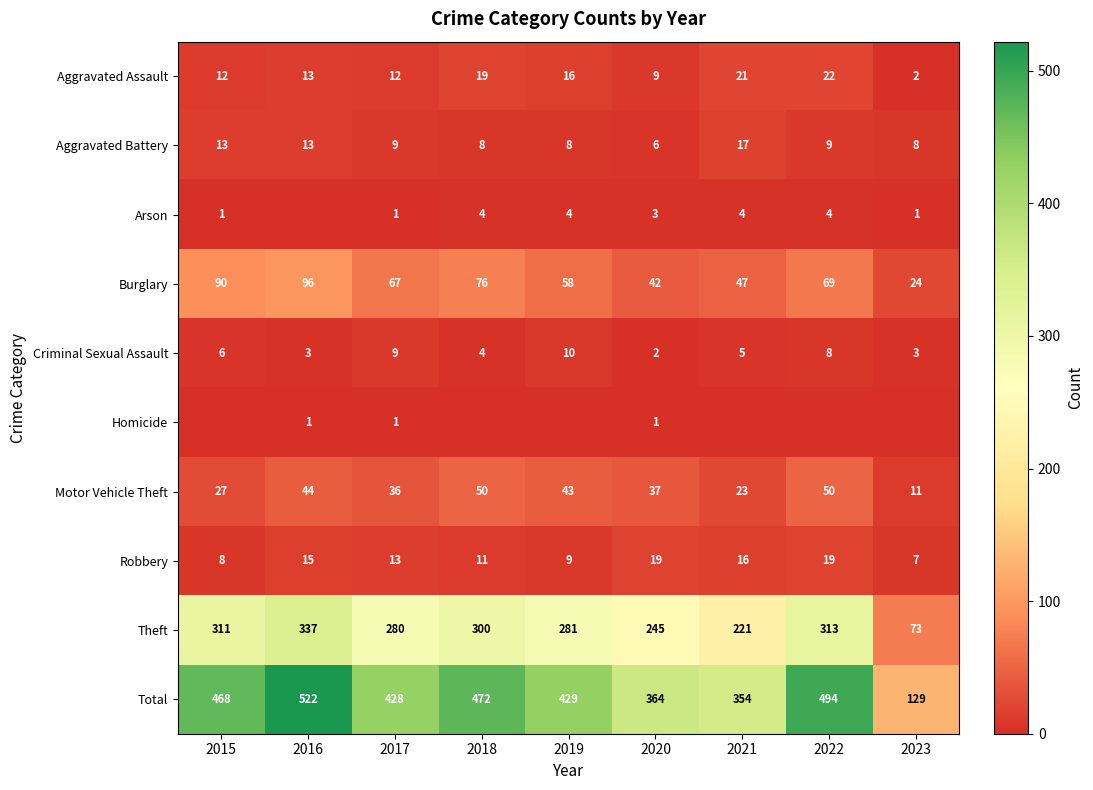

At which category is the sum across all series the highest?

2016